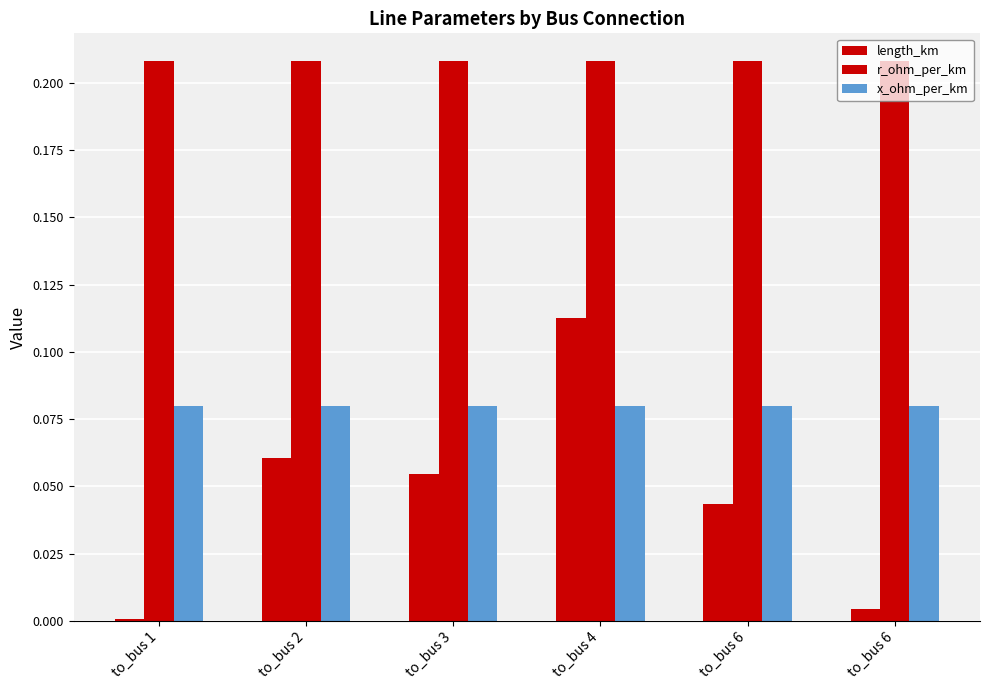

At which category is the sum across all series the highest?

to_bus 4